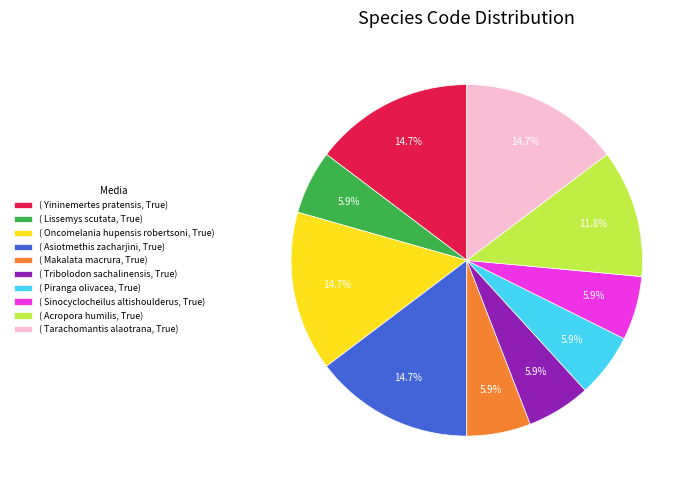

Is the sum of ( Sinocyclocheilus altishoulderus, True) and ( Lissemys scutata, True) greater than half?

No